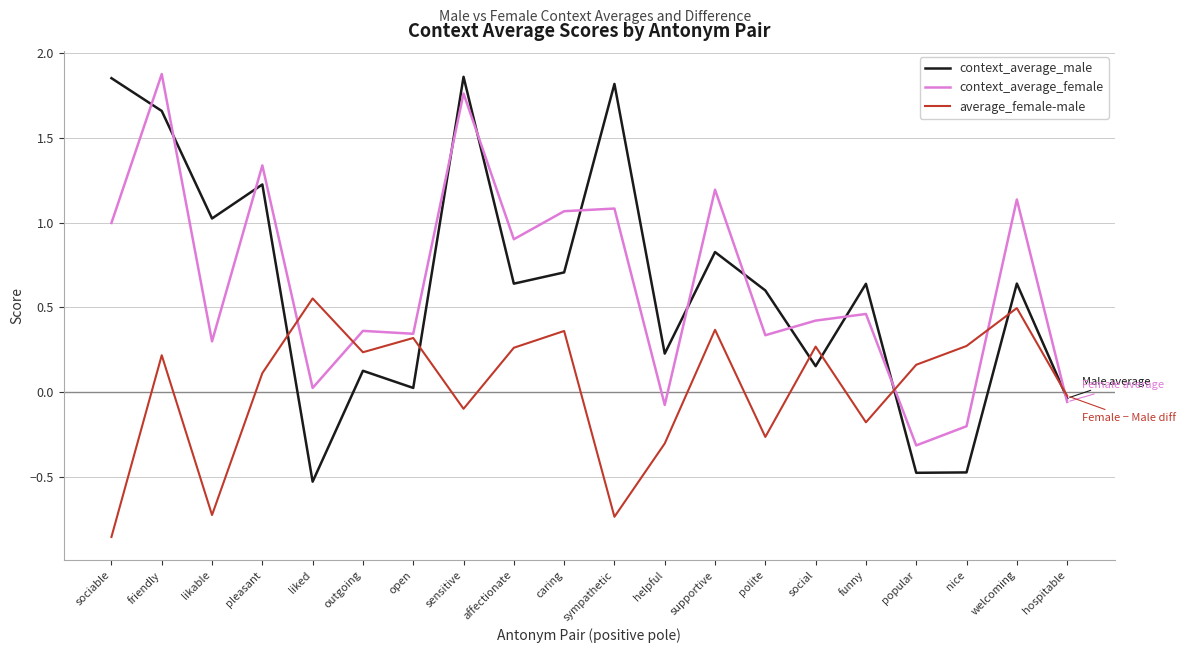

What is the sum of all context_average_male values?

12.5